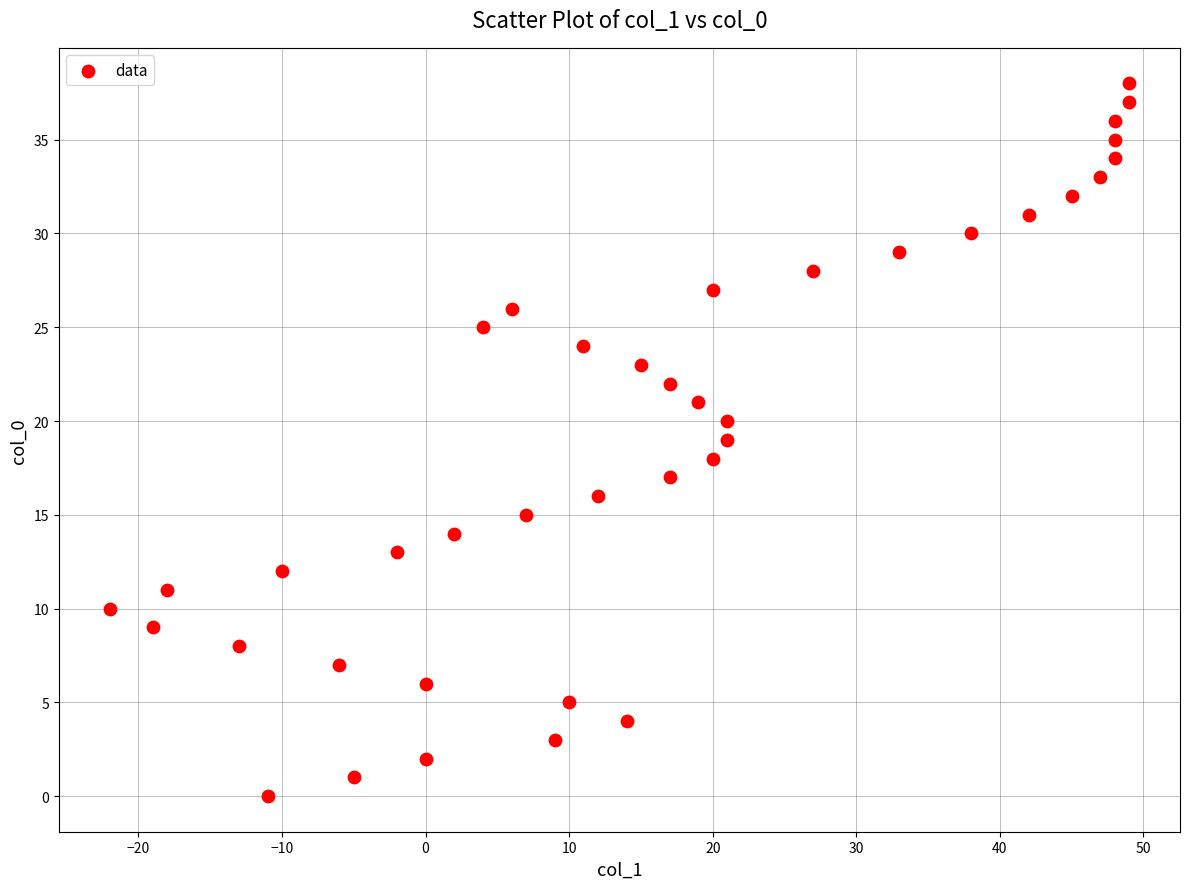

What is the range of Y values (max minus min)?

38